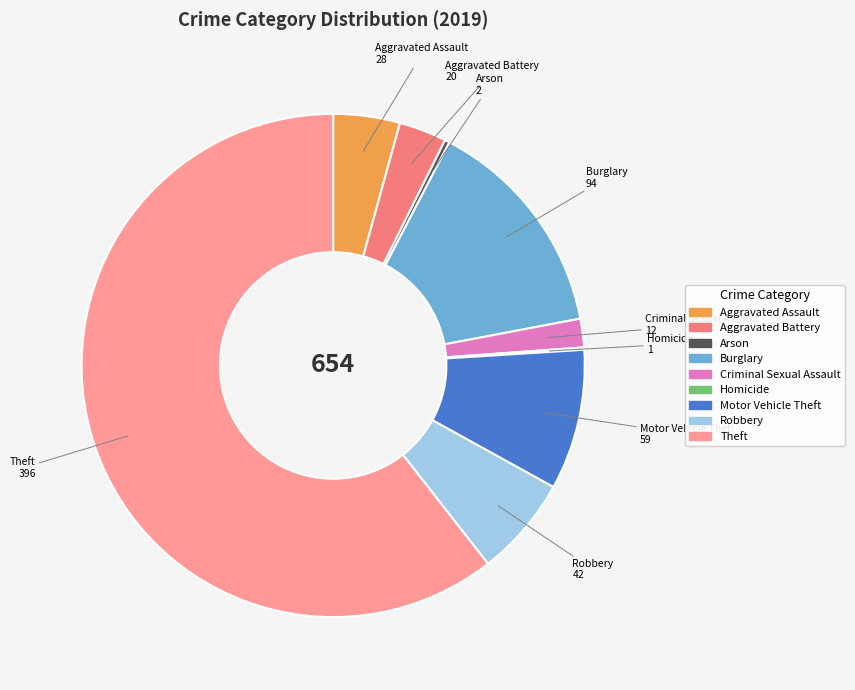

Is the sum of Theft and Aggravated Assault greater than half?

Yes